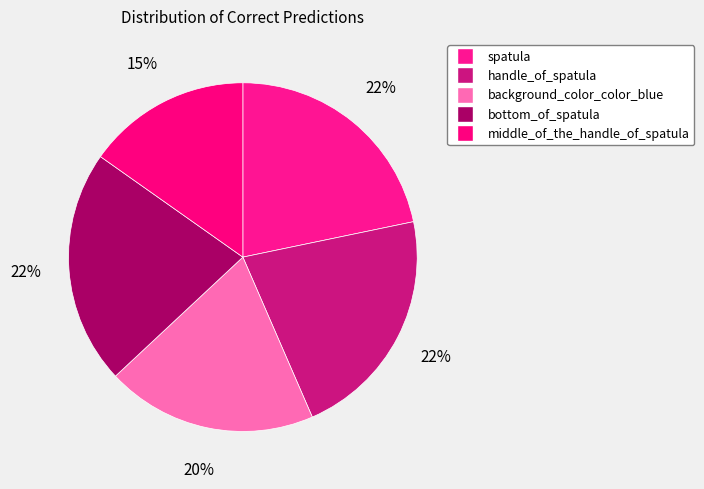

Which slice is the smallest?

middle_of_the_handle_of_spatula